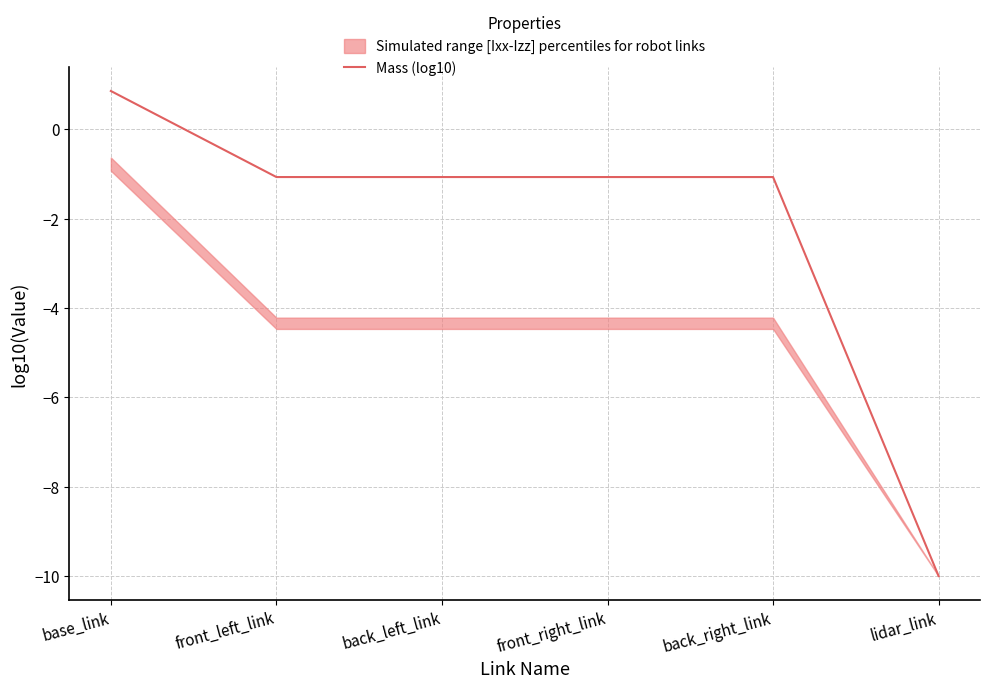

Reading right to left, list all the values displayed in this chart.

-10.0	-1.1	-1.1	-1.1	-1.1	0.9